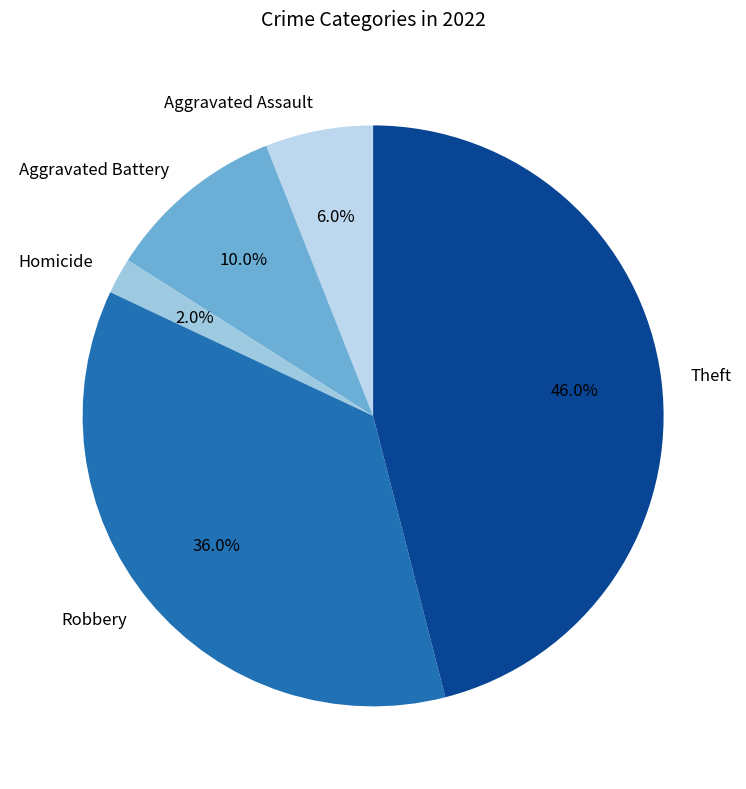

To the nearest percent, what is the difference between the largest and smallest slice percentages?

44%